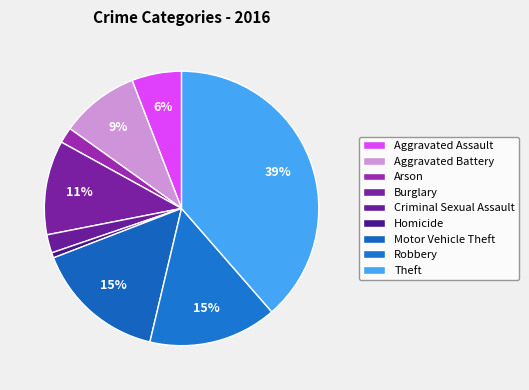

How many slices are in this pie chart?

9